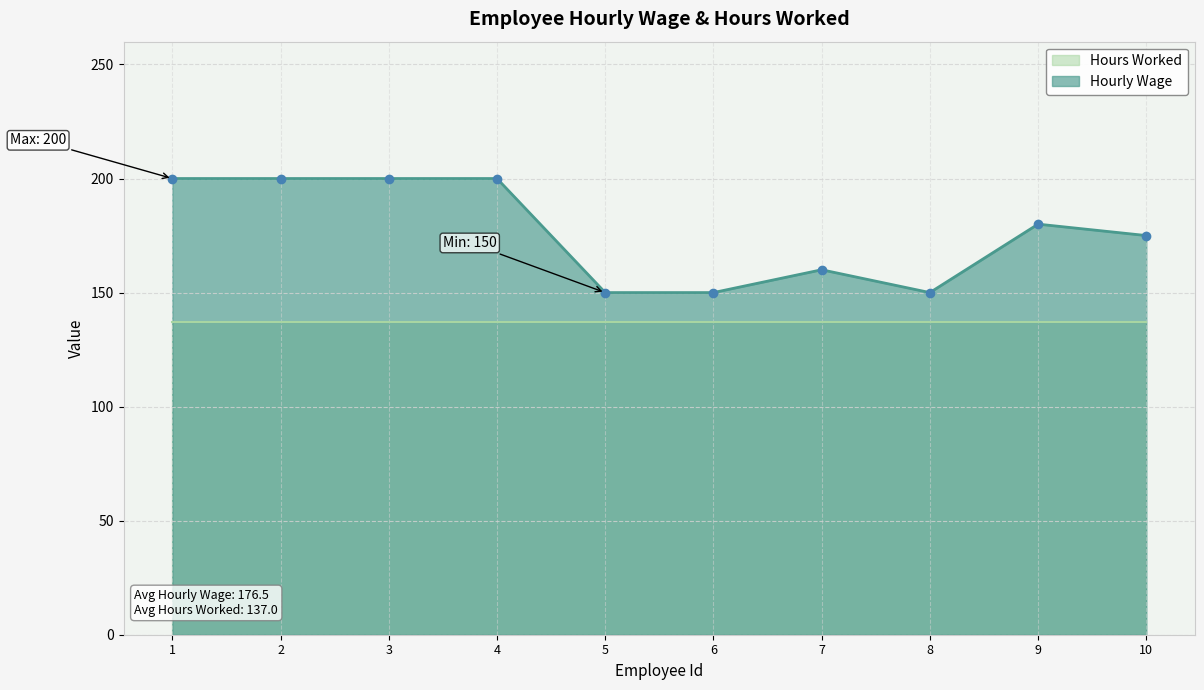

What is the value of the 2nd point from the left?

200